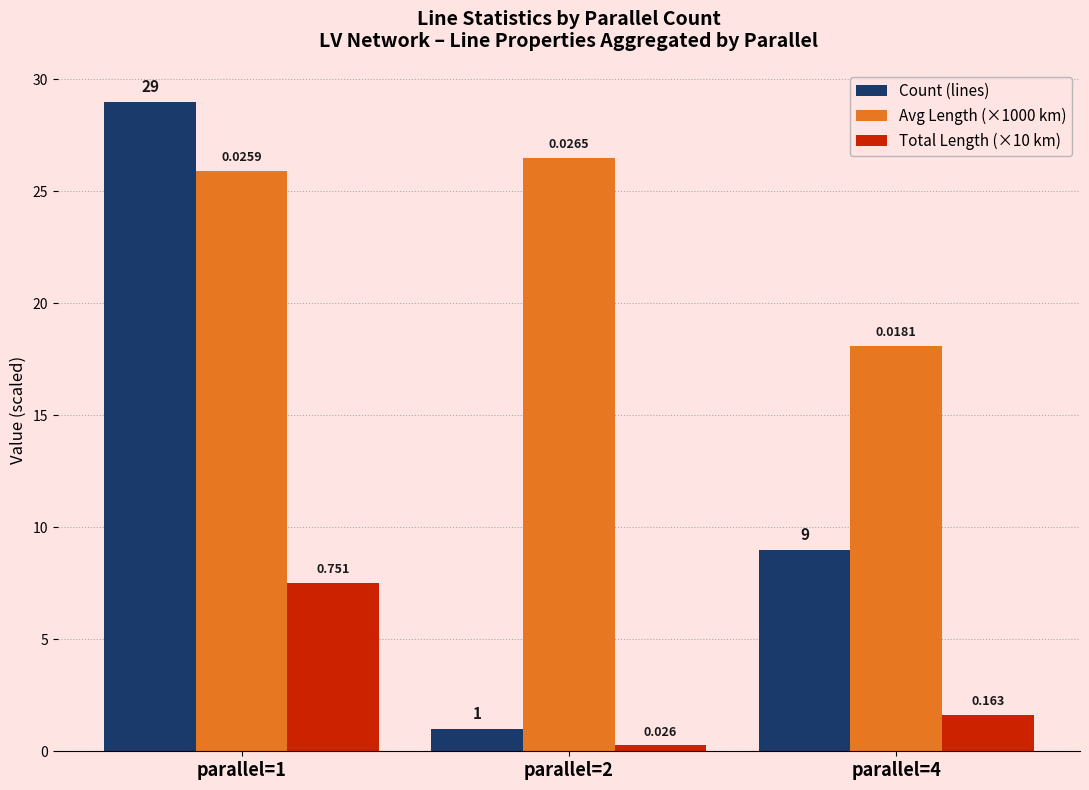

What are all the series names shown in the legend?

Count (lines), Avg Length (×1000 km), Total Length (×10 km)